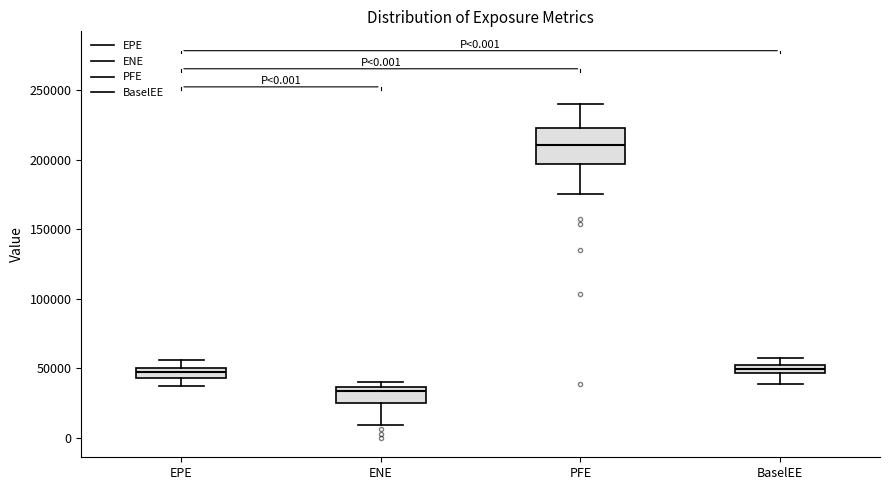

Comparing the boxes themselves (not the whiskers), which one is the tallest?

PFE